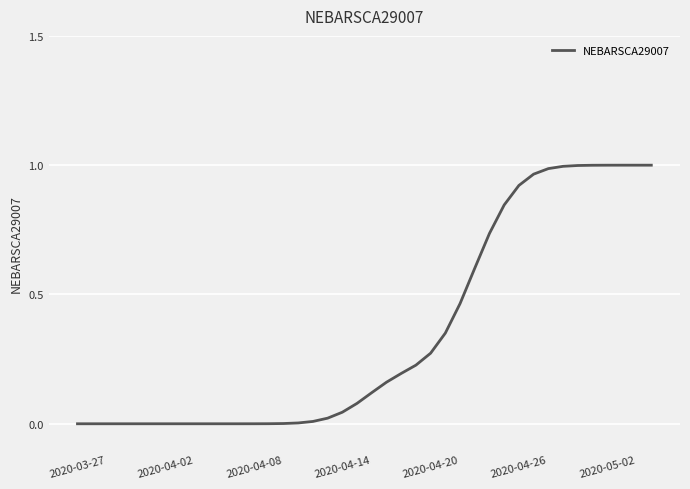

Does the chart have visible grid lines?

Yes